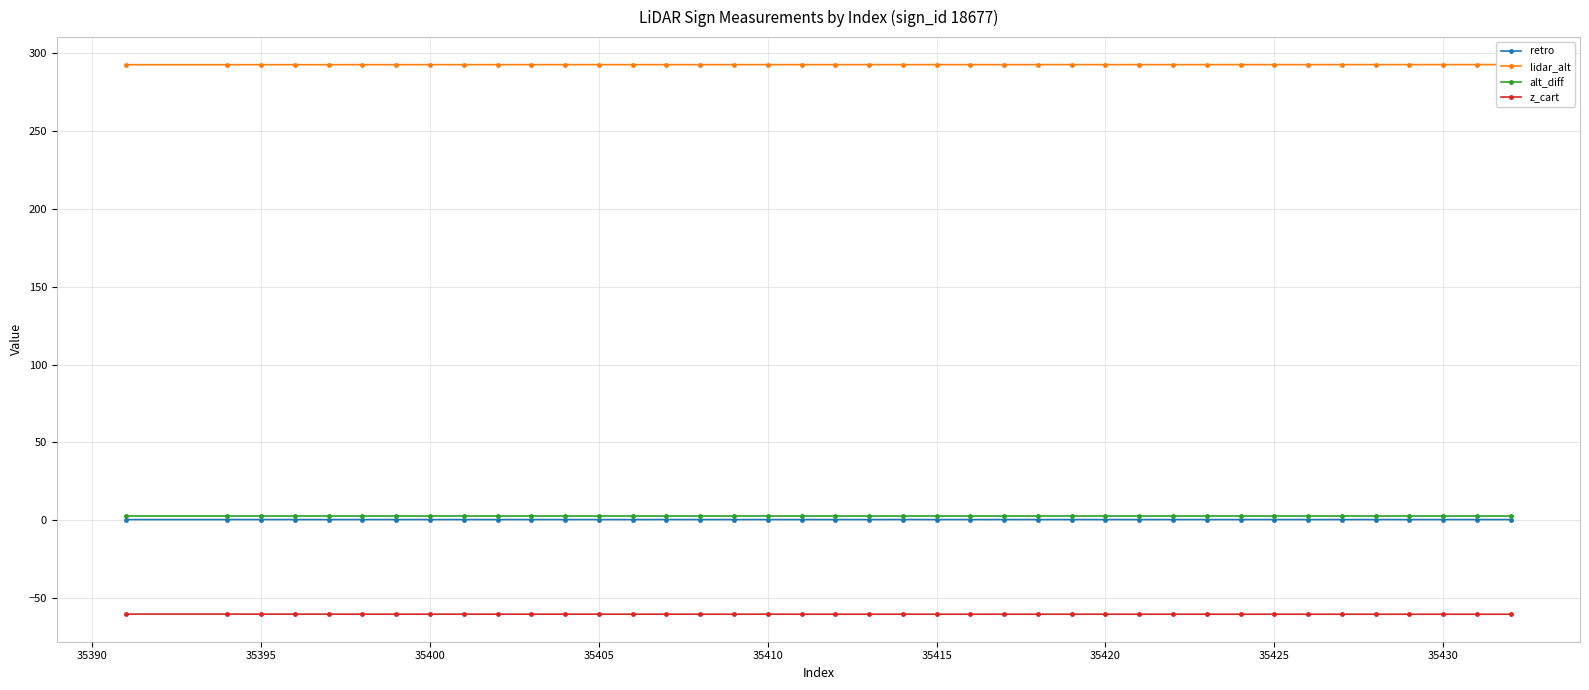

Which series has the largest total across all categories?

lidar_alt